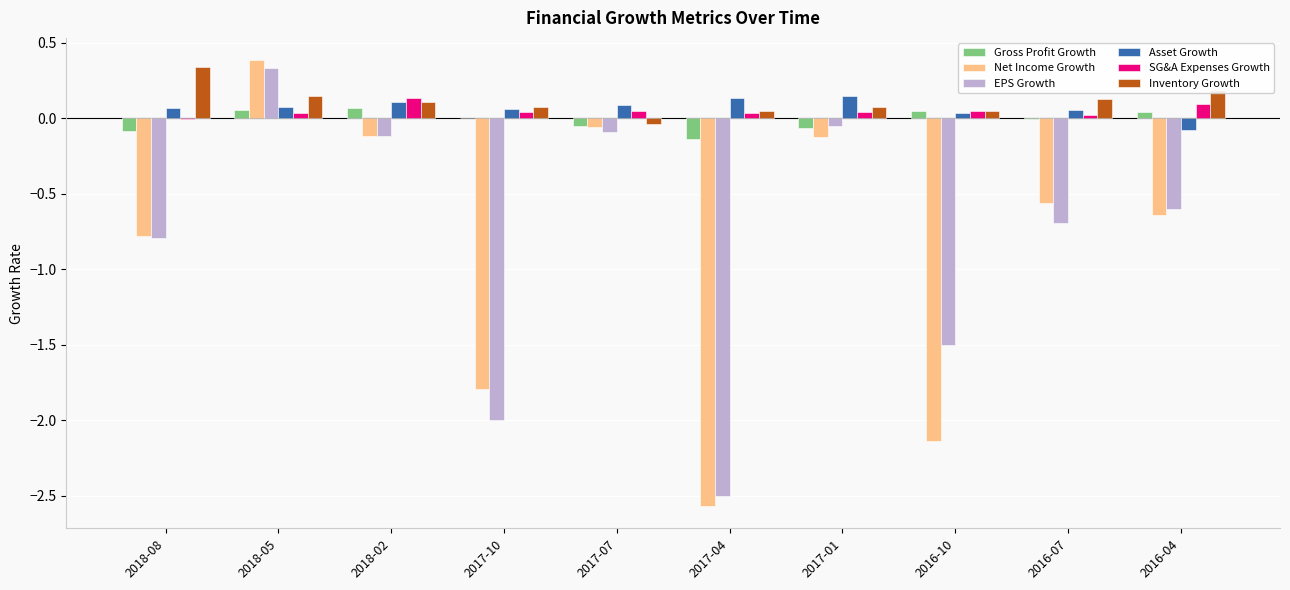

Is it true that Gross Profit Growth equals 0.1 at 2018-05?

True